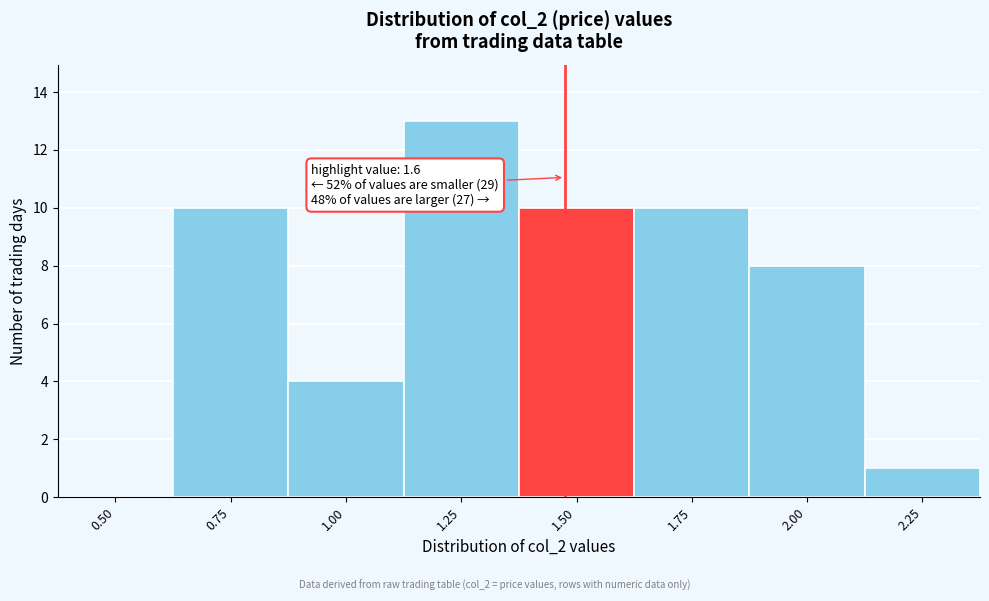

Reading right to left, transcribe all the data shown in this chart.

2.25=1	2.00=8	1.75=10	1.50=10	1.25=13	1.00=4	0.75=10	0.50=0